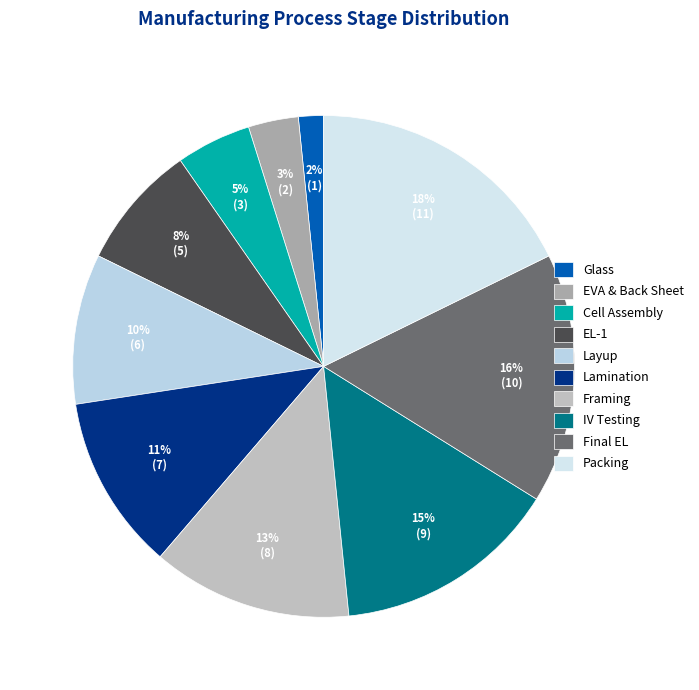

Which slice is the largest?

Packing